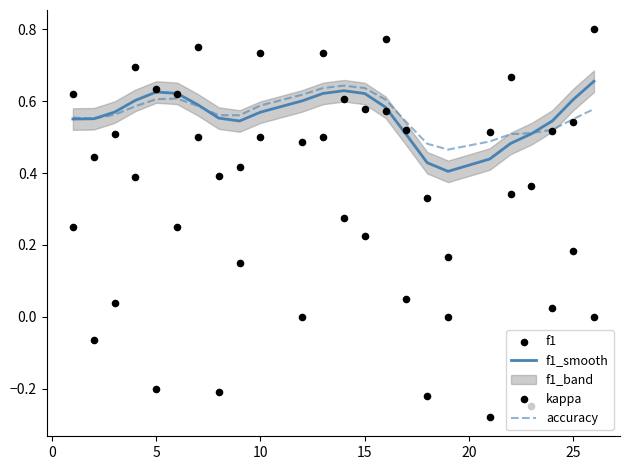

The value of f1_smooth at 25 is 0.9. True or false?

False